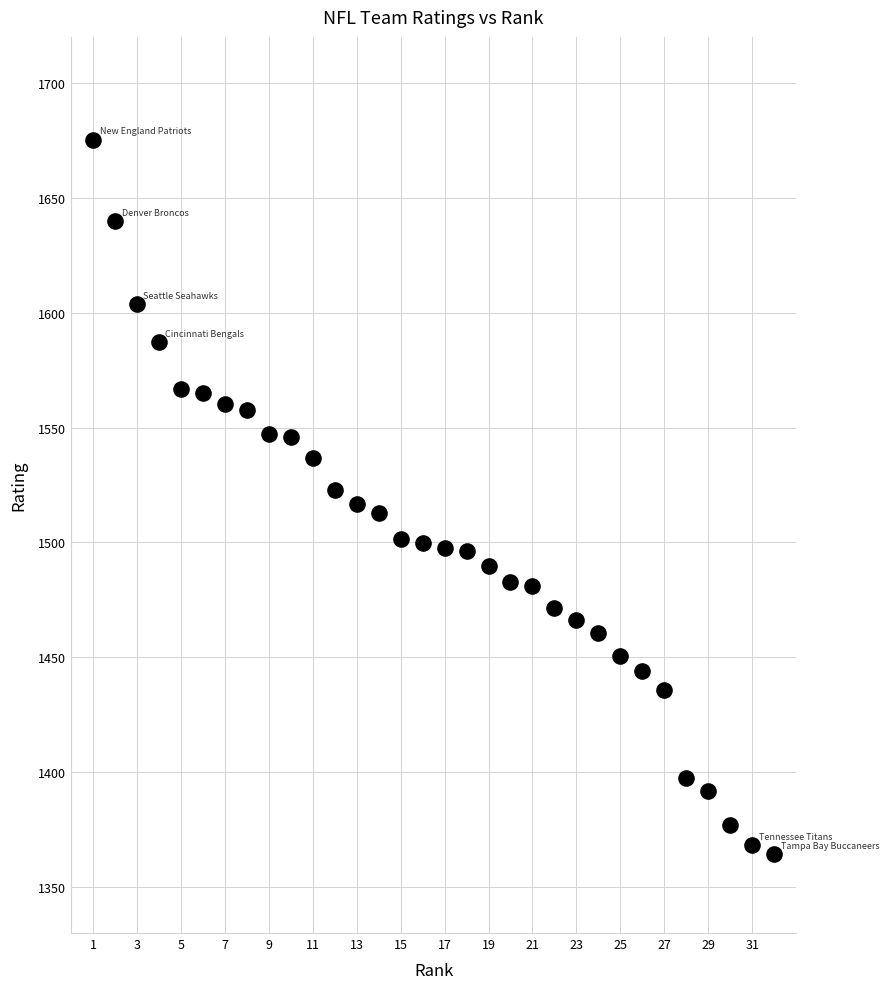

What is the range of X values (max minus min)?

31.0